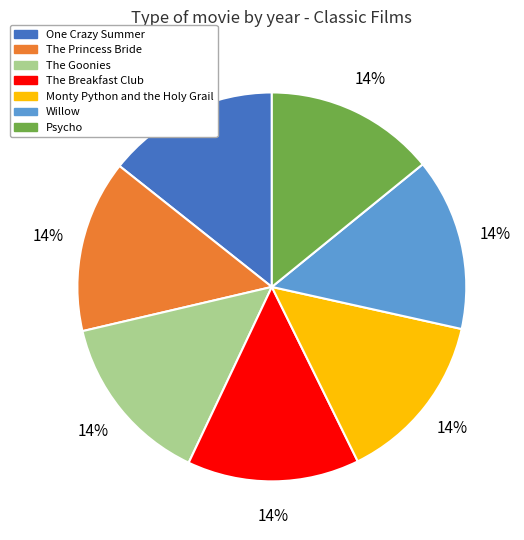

Does The Breakfast Club represent more than half of the total?

No